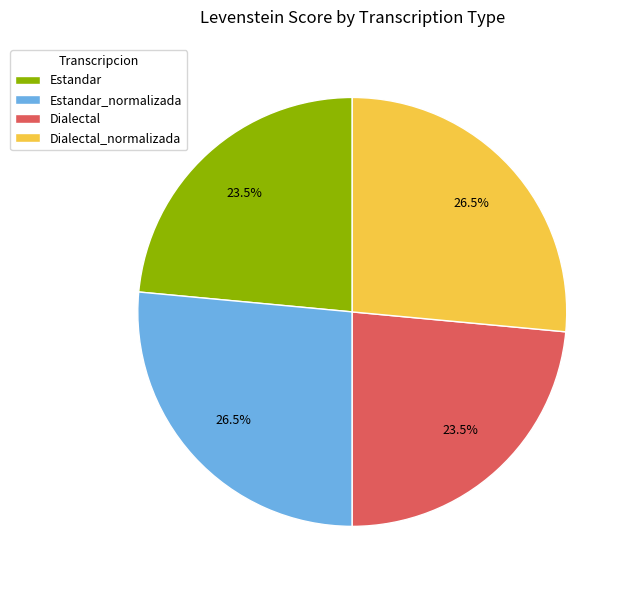

Does Estandar represent more than half of the total?

No